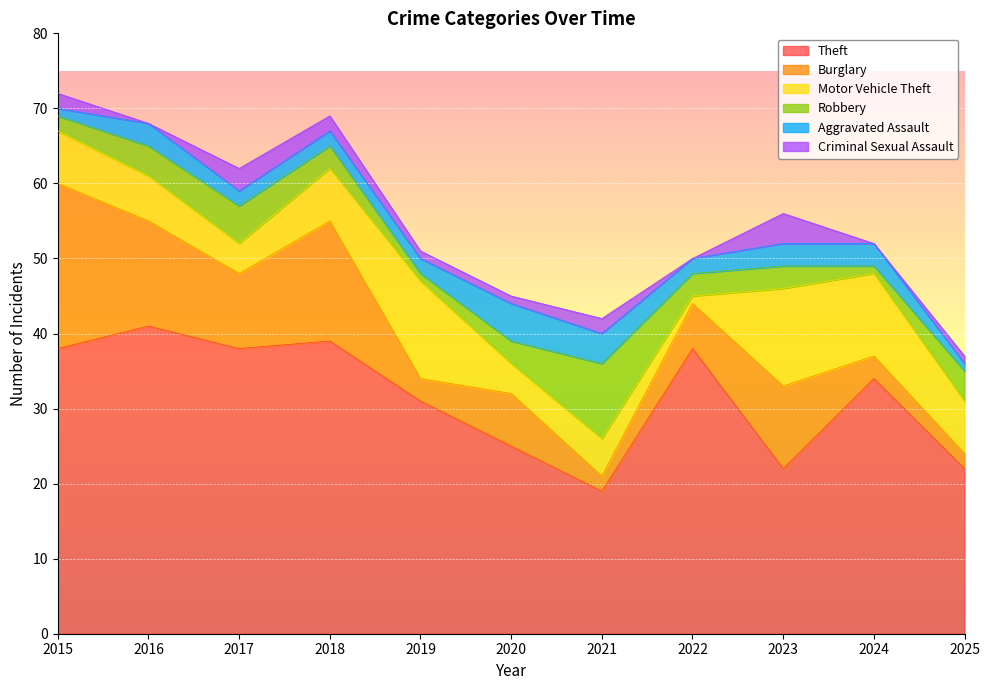

How many interior local valleys does the Burglary series have?

3